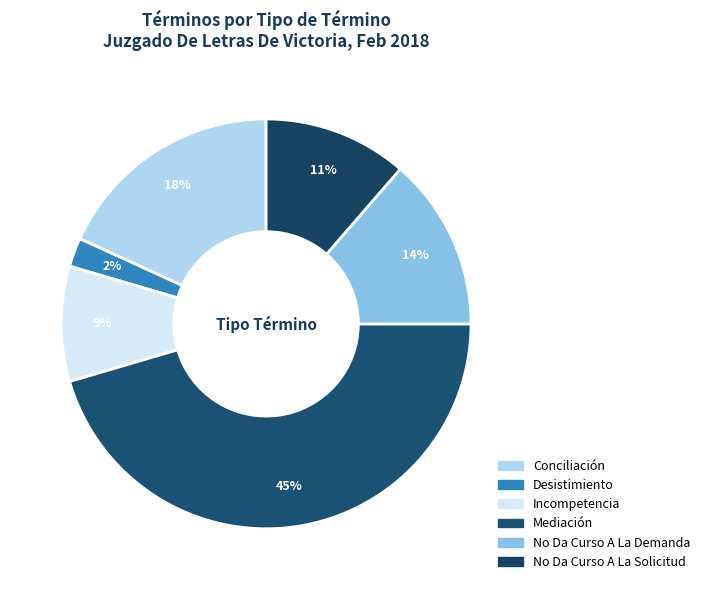

How many slices are in this pie chart?

6